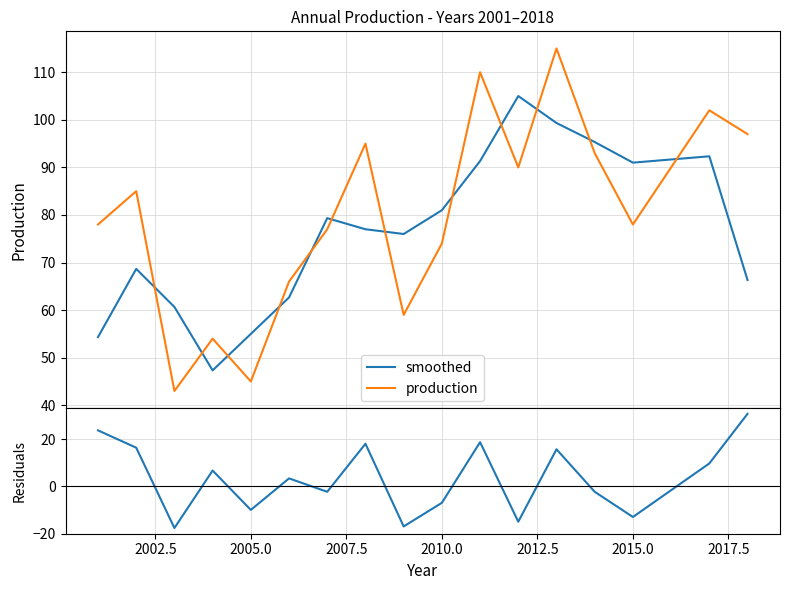

True or false: smoothed and production cross at least once.

True